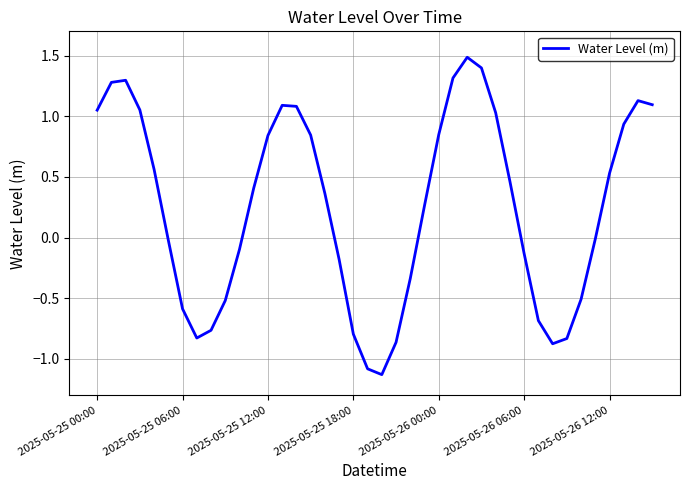

What is the difference between the maximum and minimum values?

2.6